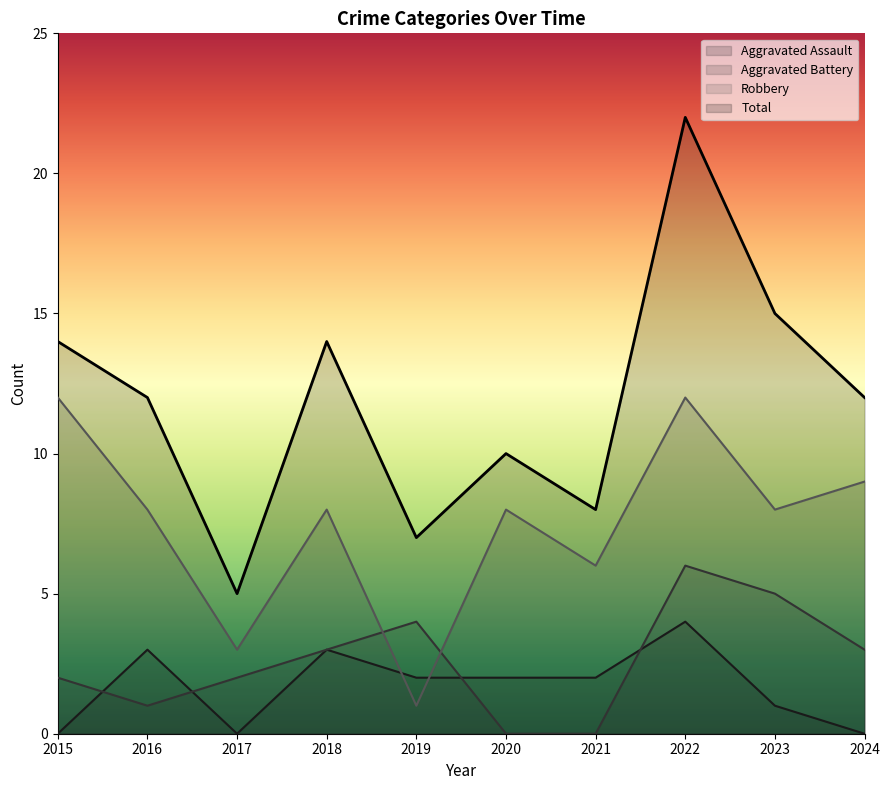

Is the value of Robbery at 2016 greater than the value of Aggravated Assault at 2021?

Yes